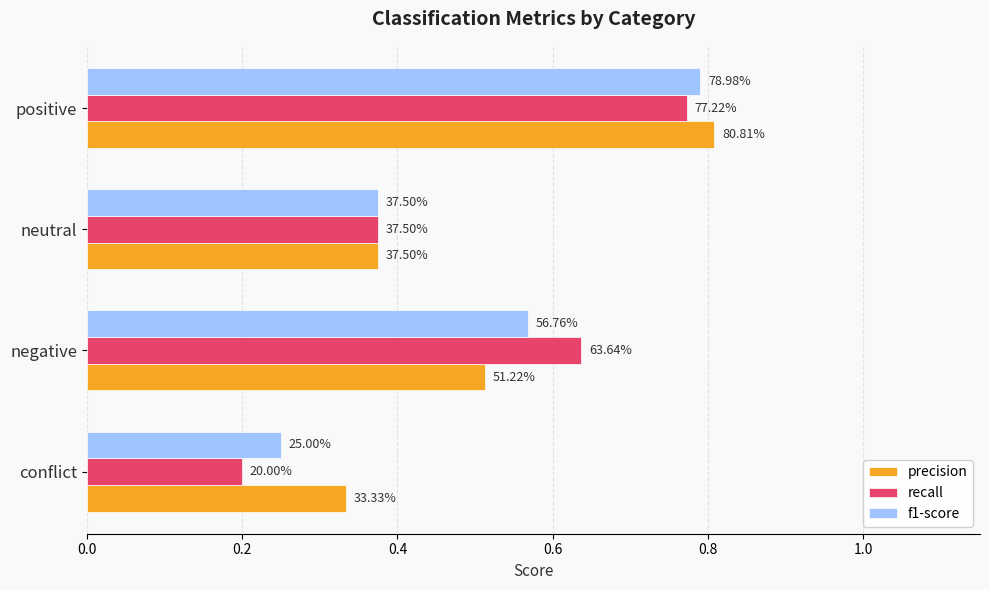

What are all the series names shown in the legend?

precision, recall, f1-score